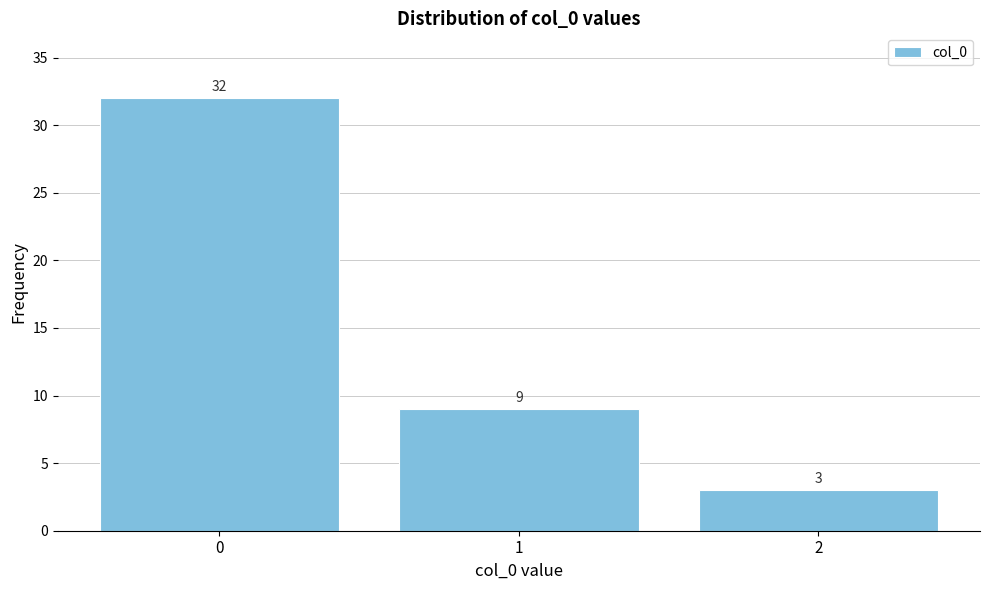

Reading left to right, transcribe all the data shown in this chart.

0=32	1=9	2=3